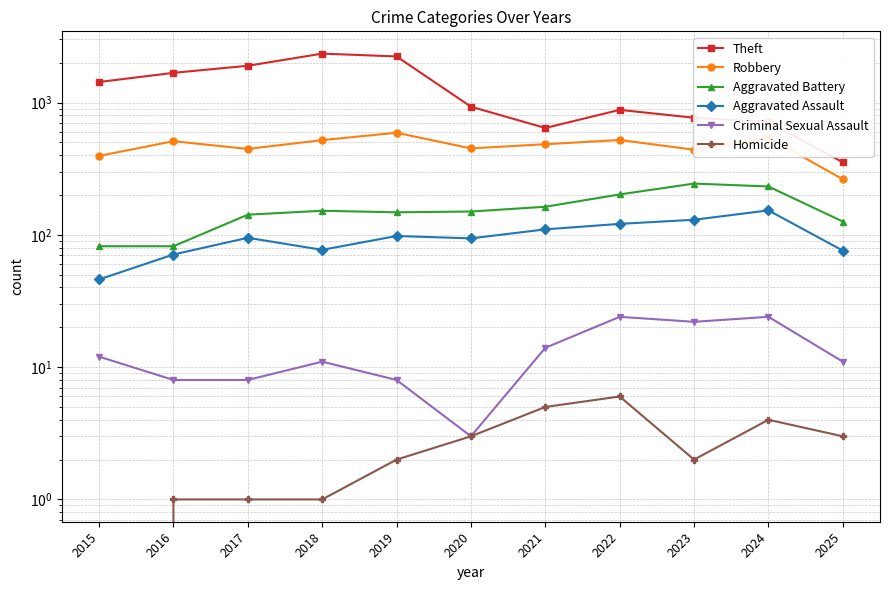

Rank the series by their maximum value, from lowest to highest.

Homicide, Criminal Sexual Assault, Aggravated Assault, Aggravated Battery, Robbery, Theft